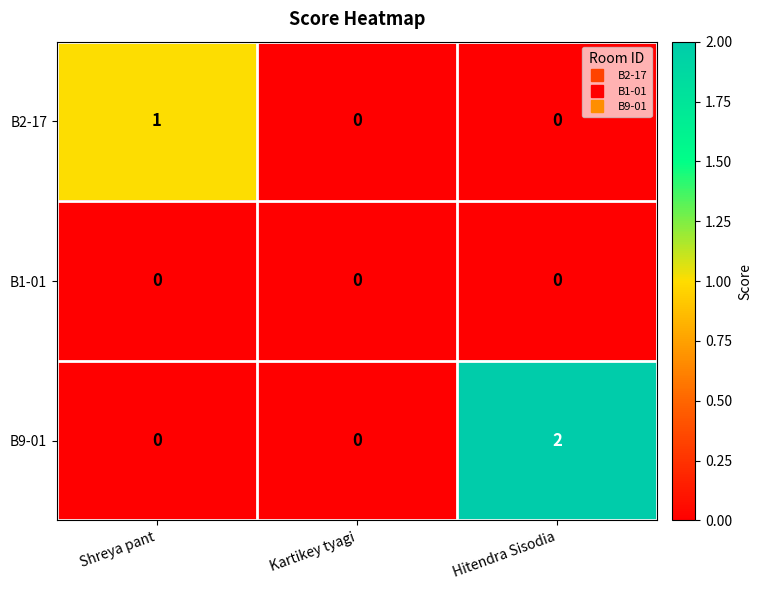

At which category does the chart reach its peak across all series?

Hitendra Sisodia